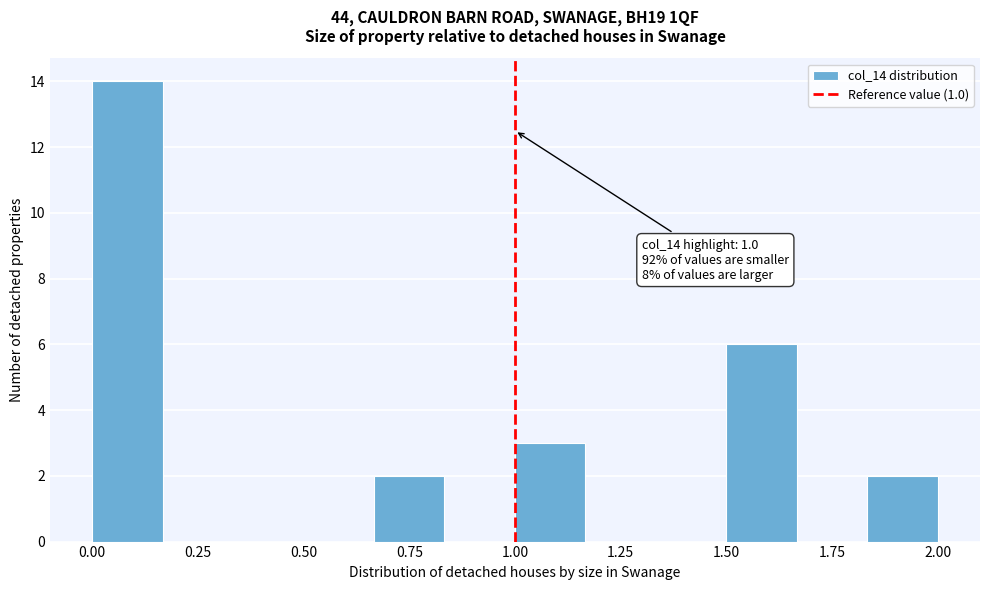

Around what value on the x-axis is the tallest bar? Give the approximate position of its centre, as read against the axis.

0.10